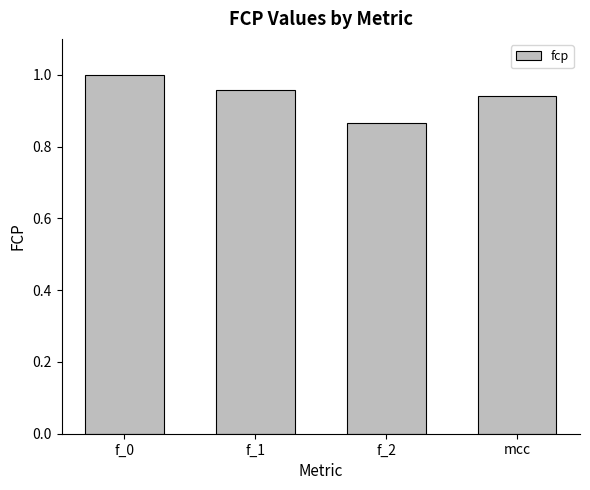

What is the label of the 4th bar from the right?

f_0